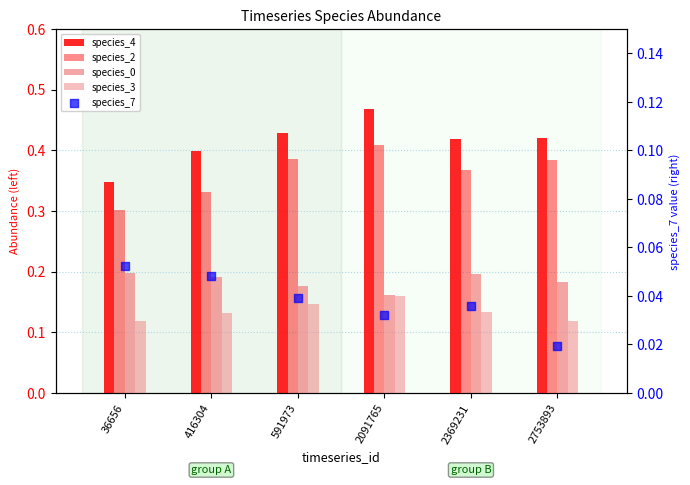

At which category is the sum across all series the highest?

2091765